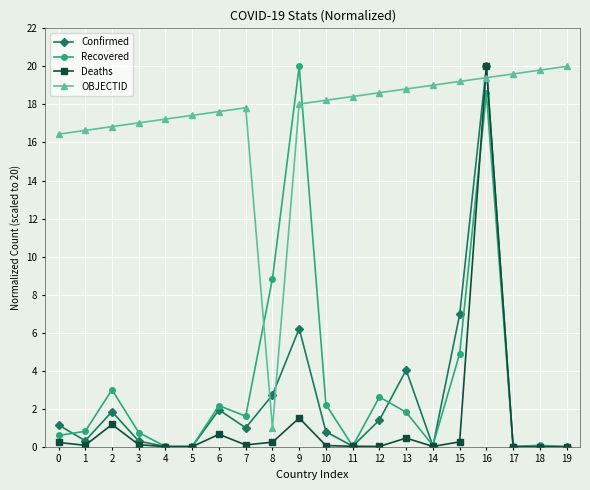

True or false: Recovered has a value of 0.8 at 1.

True